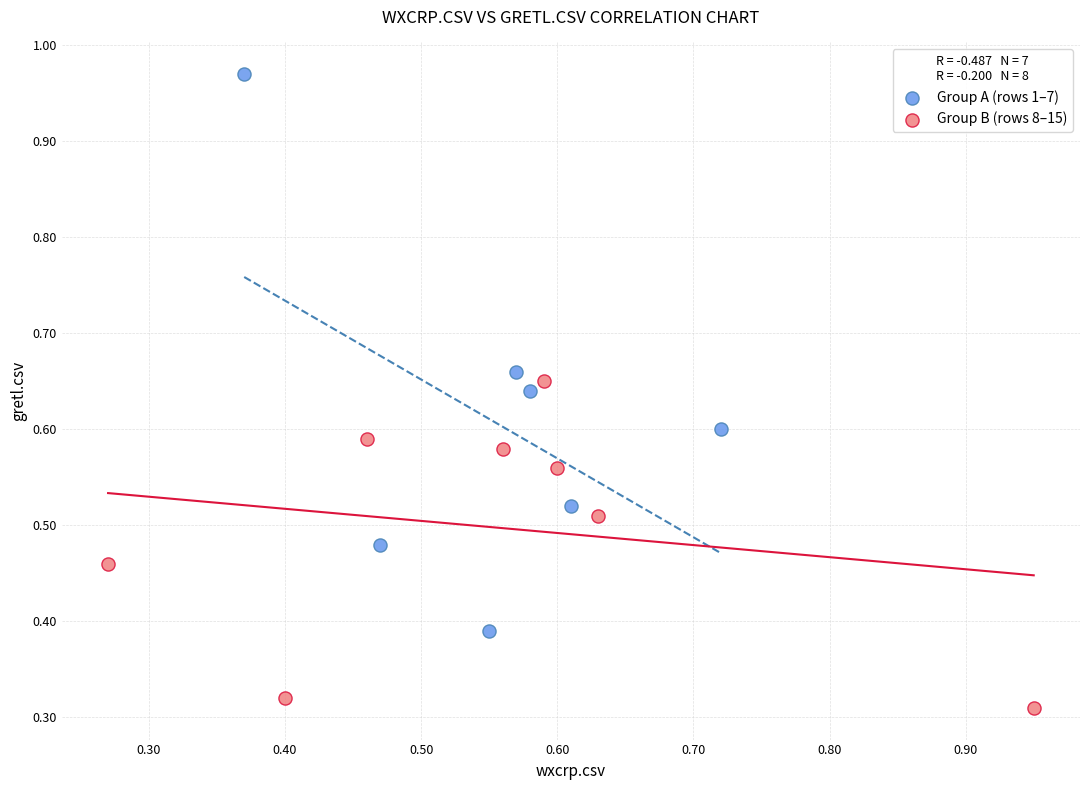

Which series contains the highest Y value?

Group A (rows 1–7)